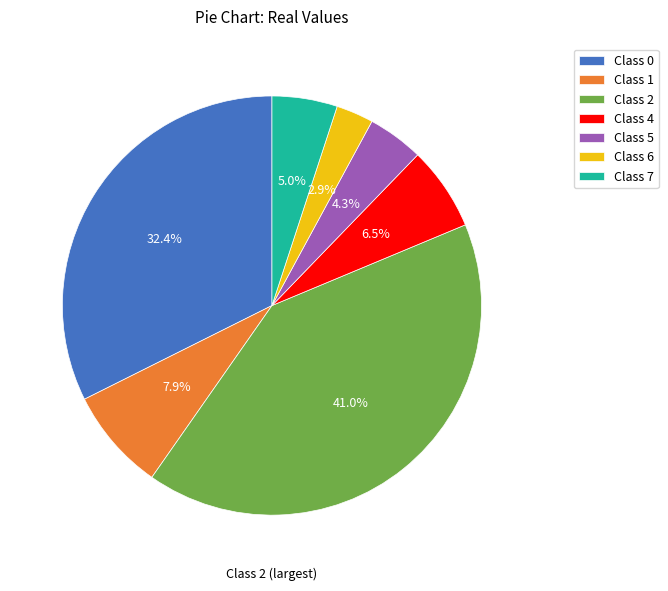

Does any single category account for the majority?

No